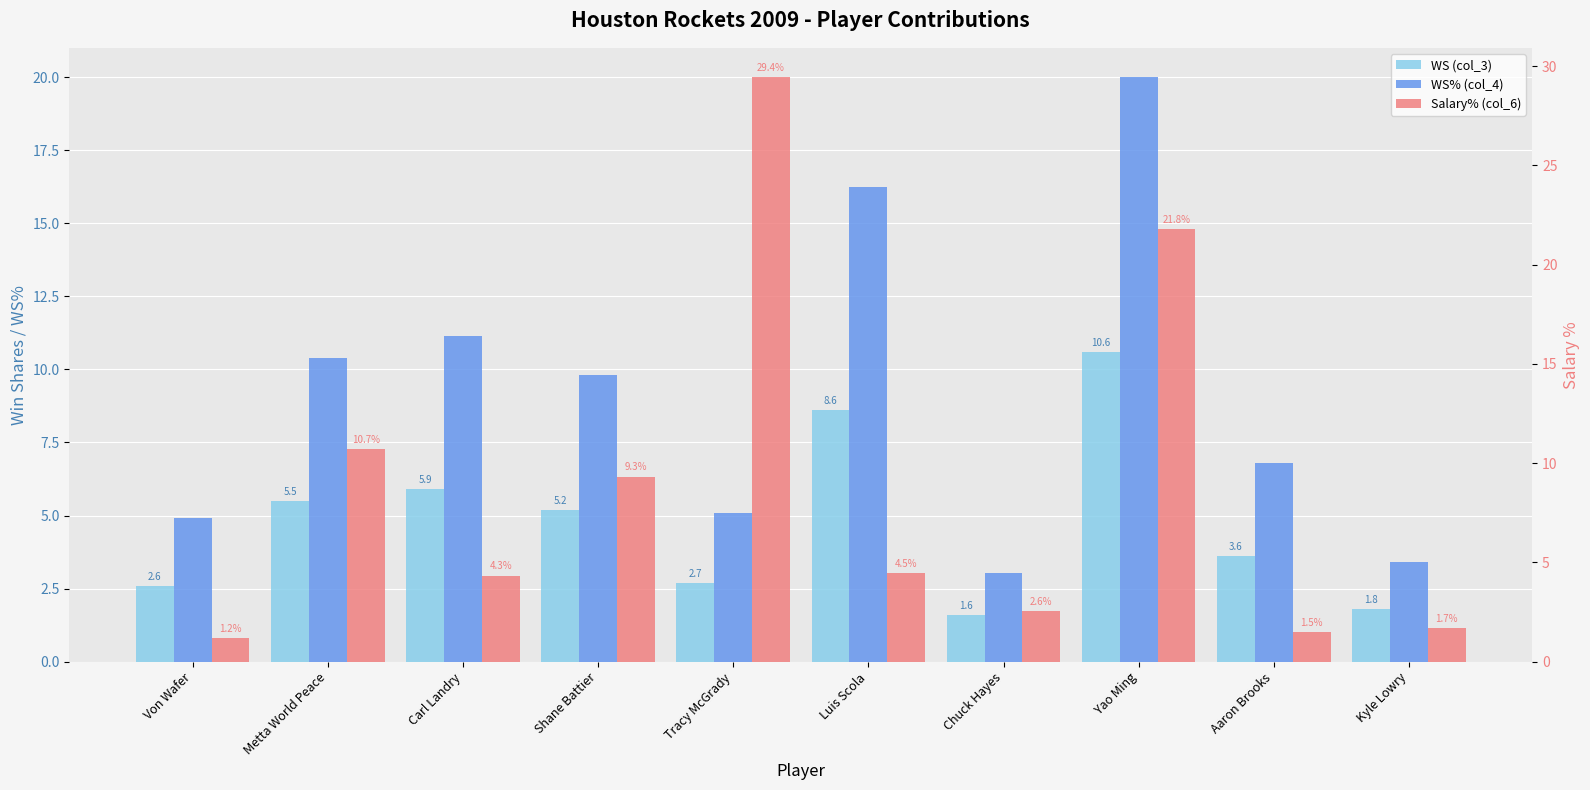

The value of WS (col_3) at Luis Scola is 8.6. True or false?

True